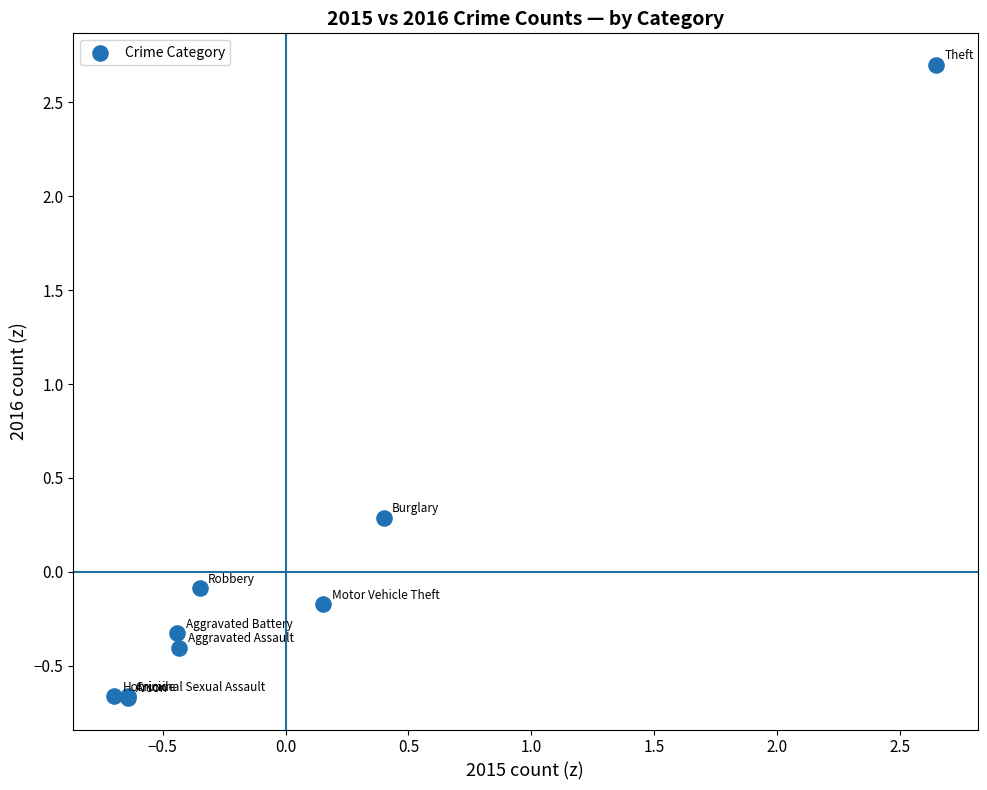

What Y value in the scatter plot is closest to 1?

0.3